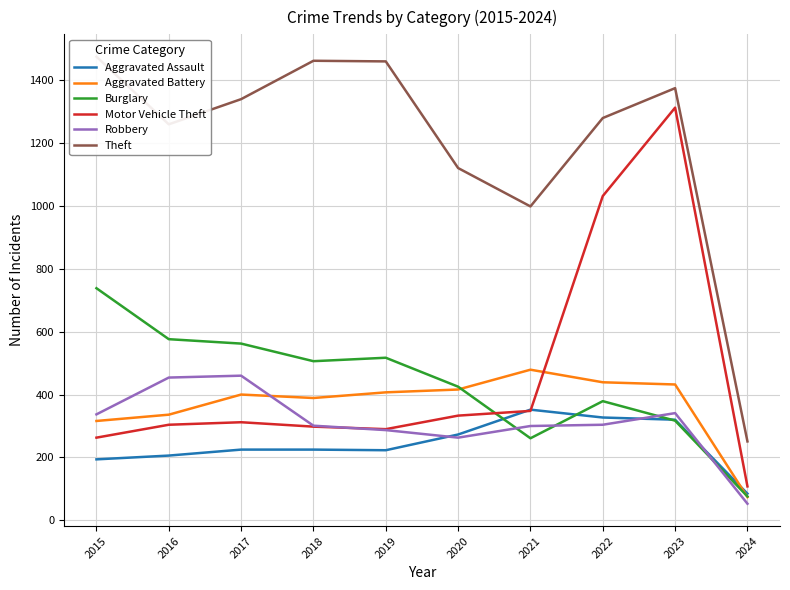

List the series in order of their peak value, highest first.

Theft, Motor Vehicle Theft, Burglary, Aggravated Battery, Robbery, Aggravated Assault